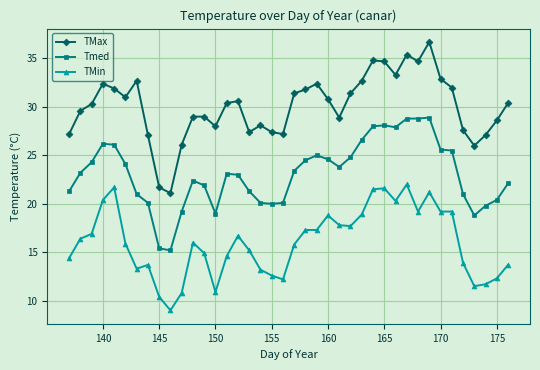

Rank the series by their average value, from highest to lowest.

TMax, Tmed, TMin